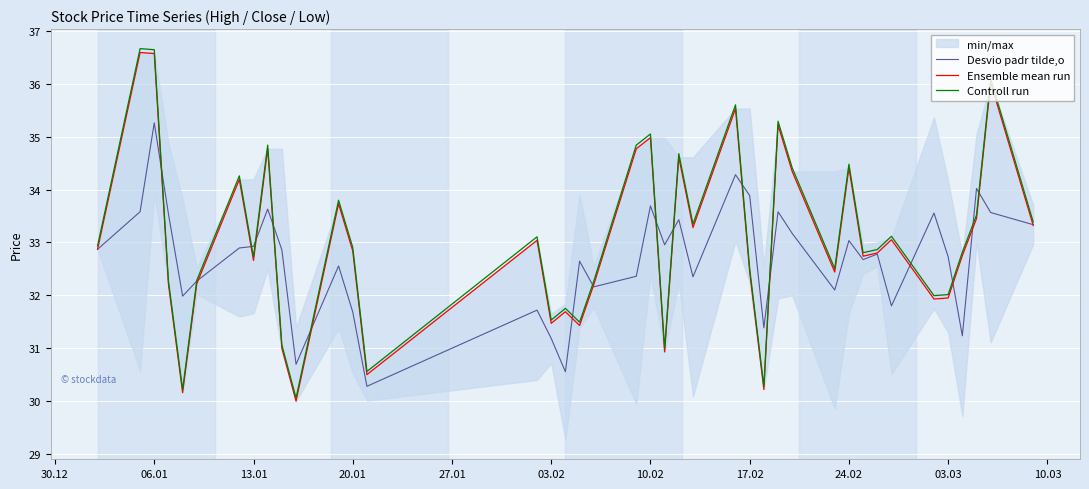

What is the highest value of the Desvio padr tilde,o series?

35.3